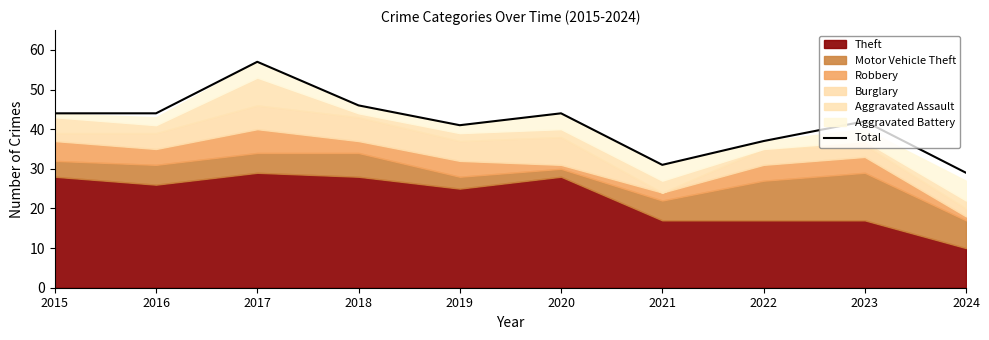

List the labels in order of value, largest first.

2017, 2018, 2015, 2016, 2020, 2023, 2019, 2022, 2021, 2024